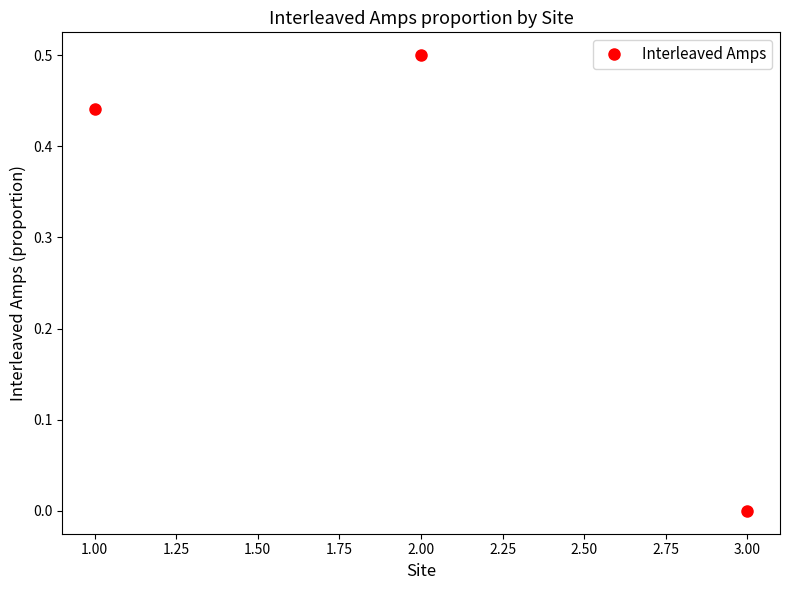

What is the label of the 3rd point from the left?

3.00